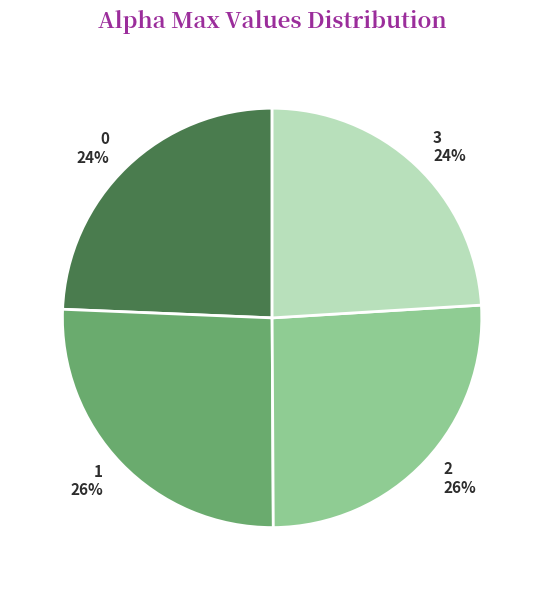

To the nearest percent, what is the difference between the largest and smallest slice percentages?

2%